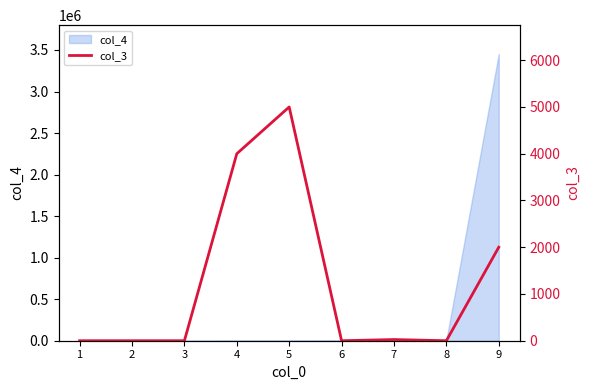

Count the number of categories in the chart.

9